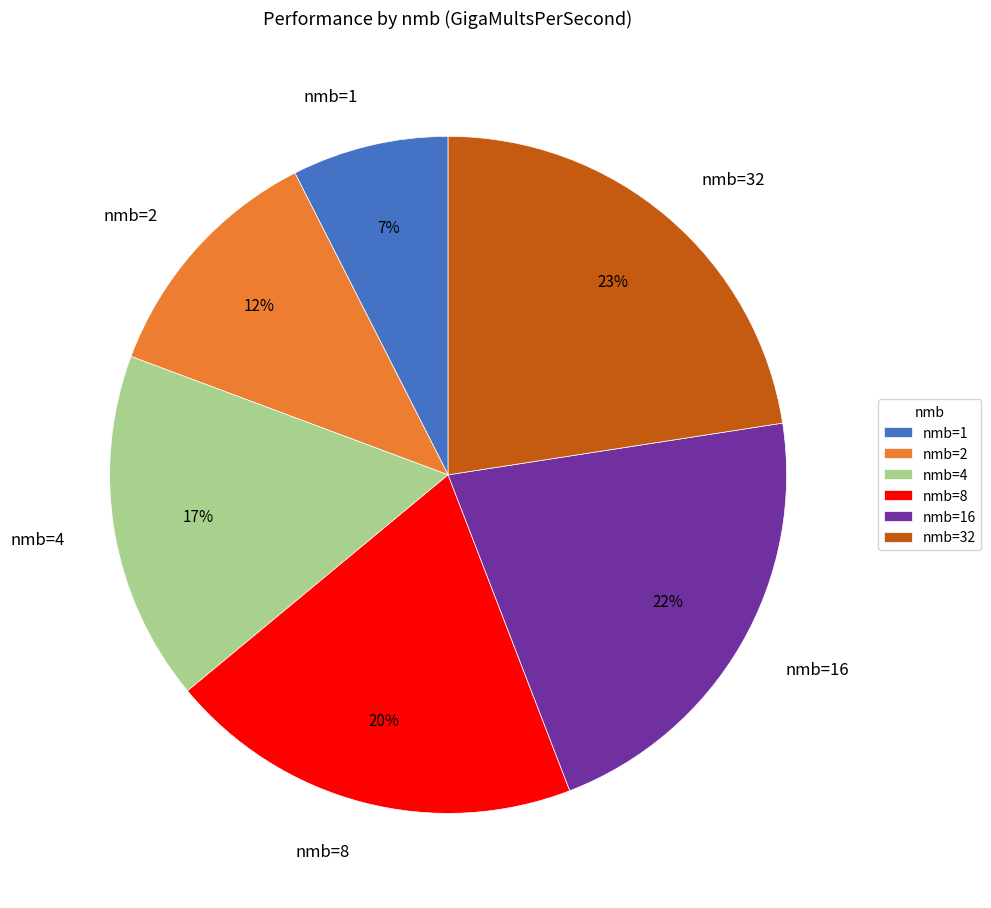

True or false: nmb=16 accounts for 22% of the total.

True